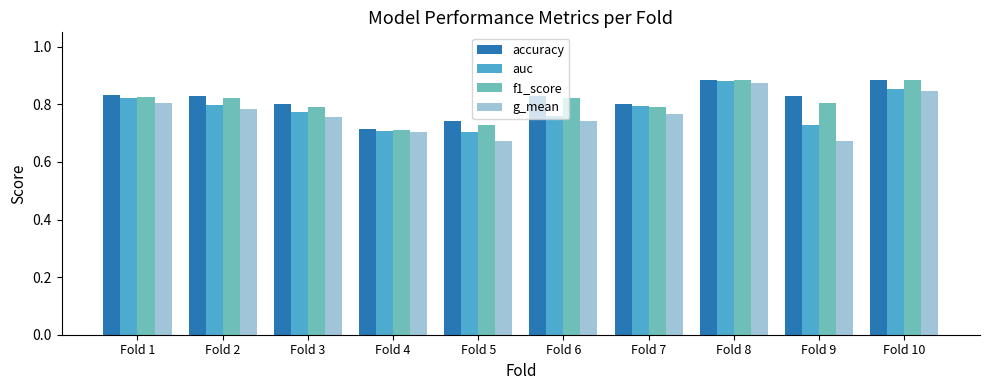

Are the bars horizontal?

No